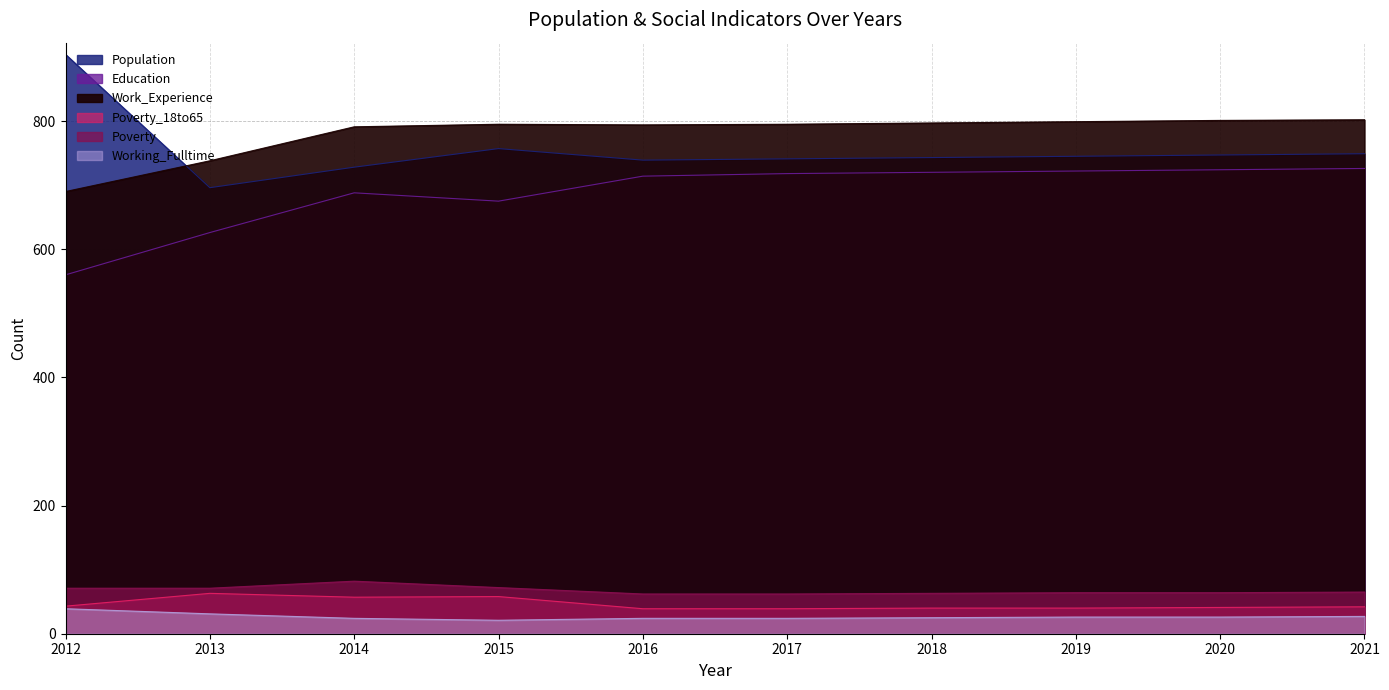

Which category has the lowest value in the Poverty_18to65 series?

2016